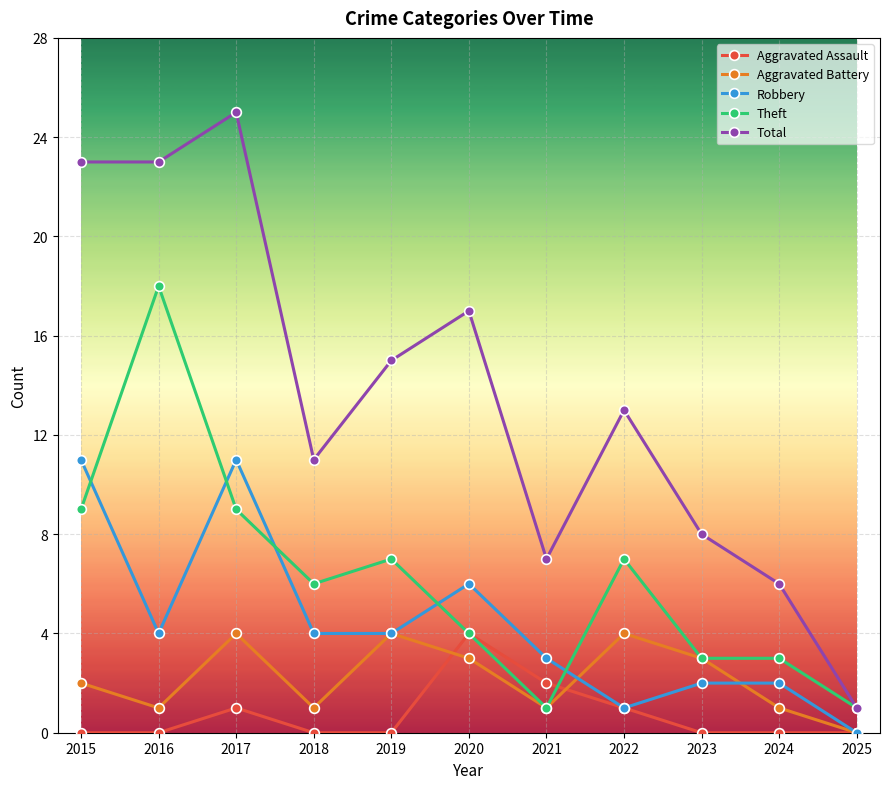

Is this an area chart (filled region under the line)?

No